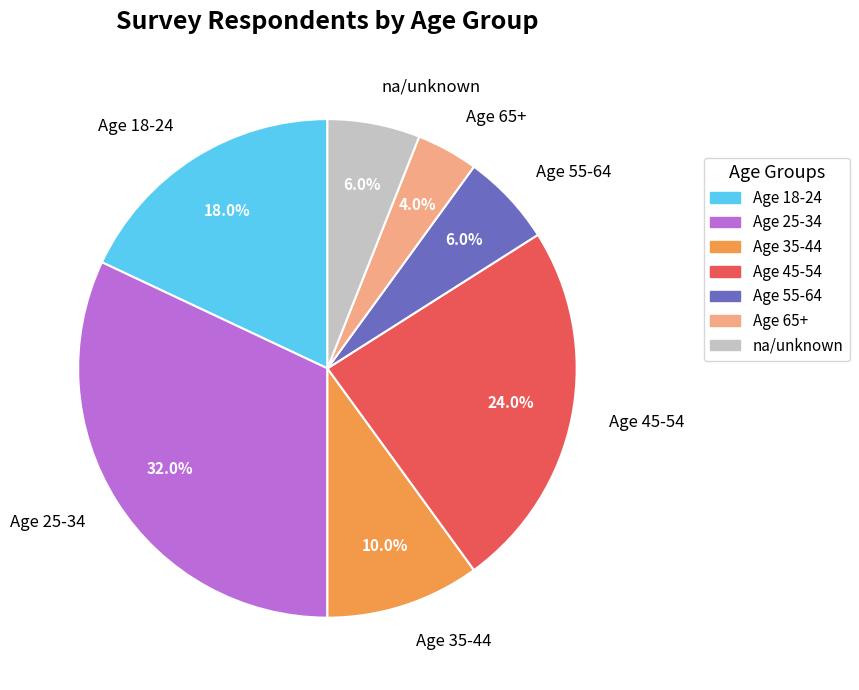

What is the smallest slice in the pie chart?

Age 65+